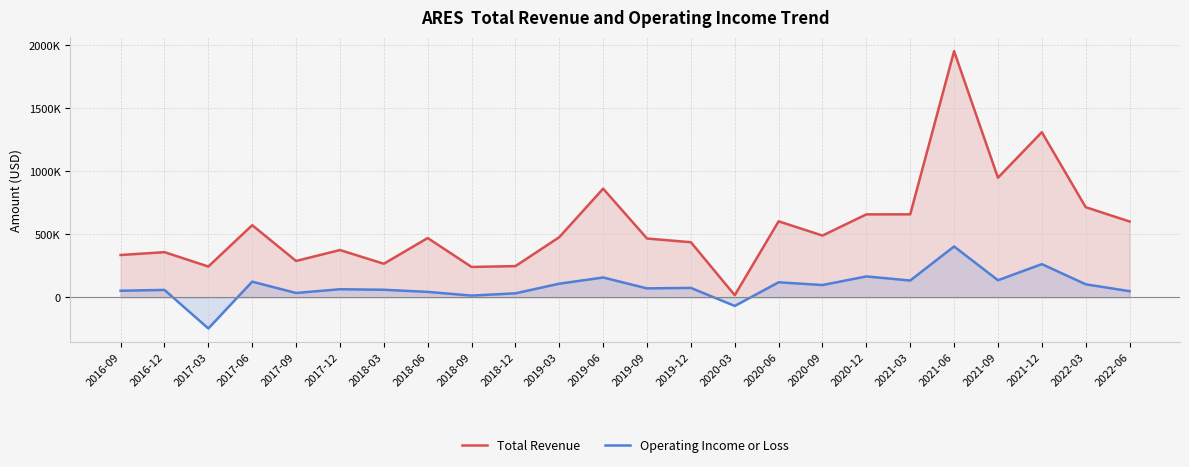

Which series changed the most between 2016-09 and 2020-12?

Total Revenue